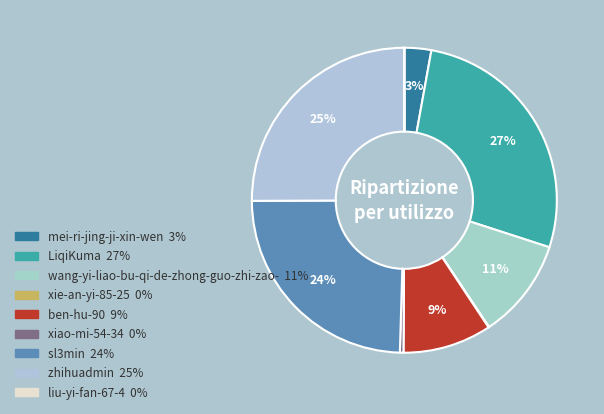

What is the largest slice in the pie chart?

LiqiKuma